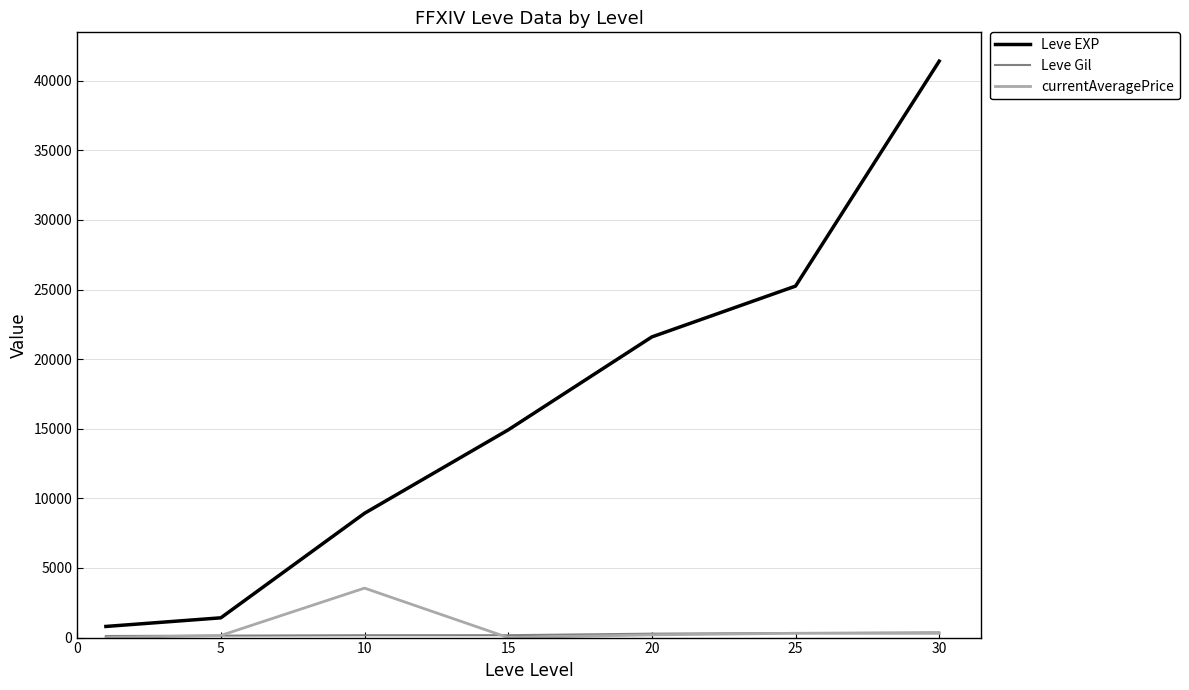

Which series has the largest total across all categories?

Leve EXP